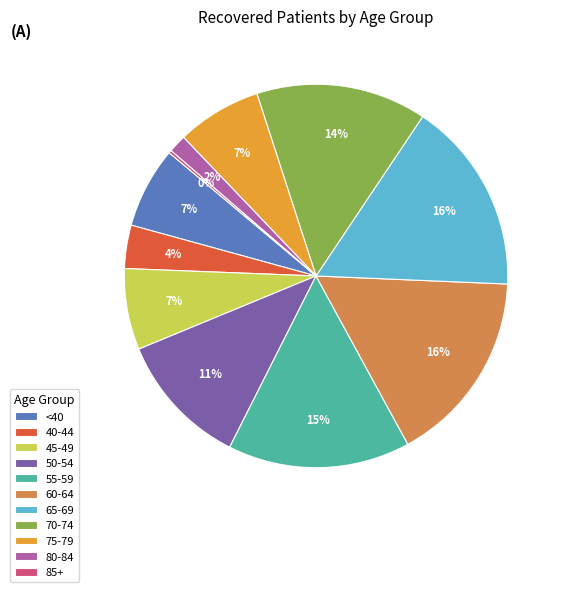

To the nearest percent, what is the difference between the largest and smallest slice percentages?

16%